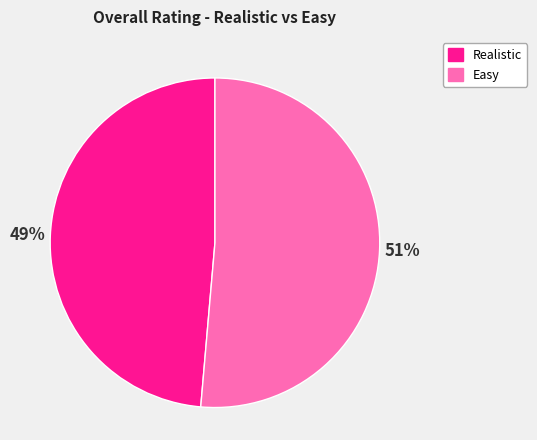

Which has a higher value, Realistic or Easy?

Easy